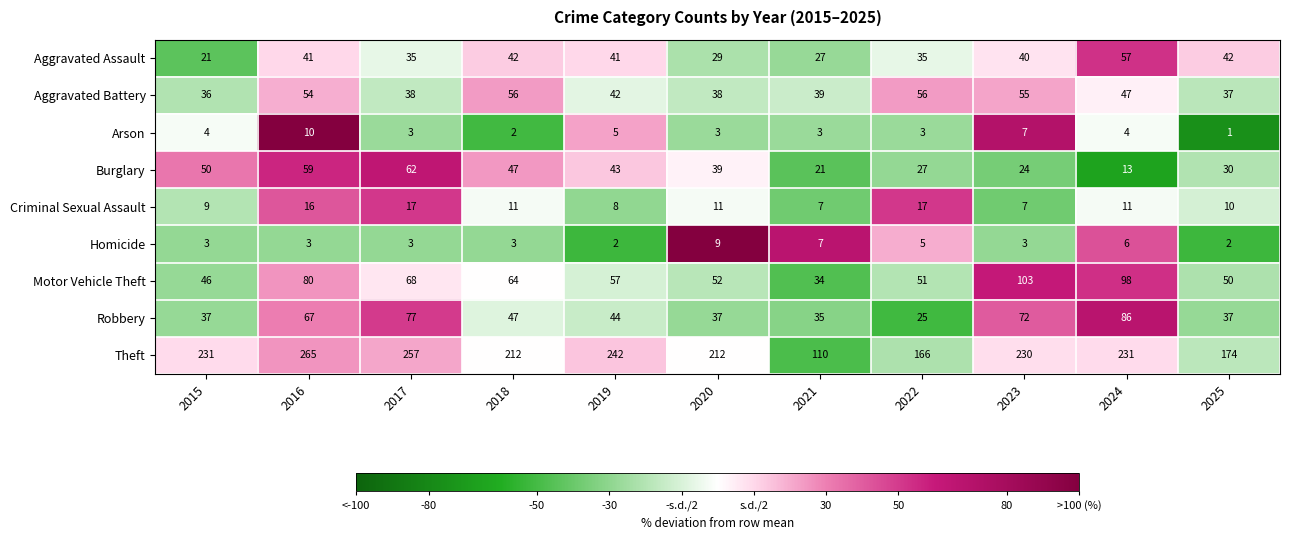

Between 2018 and 2021, which series saw the biggest shift?

Theft